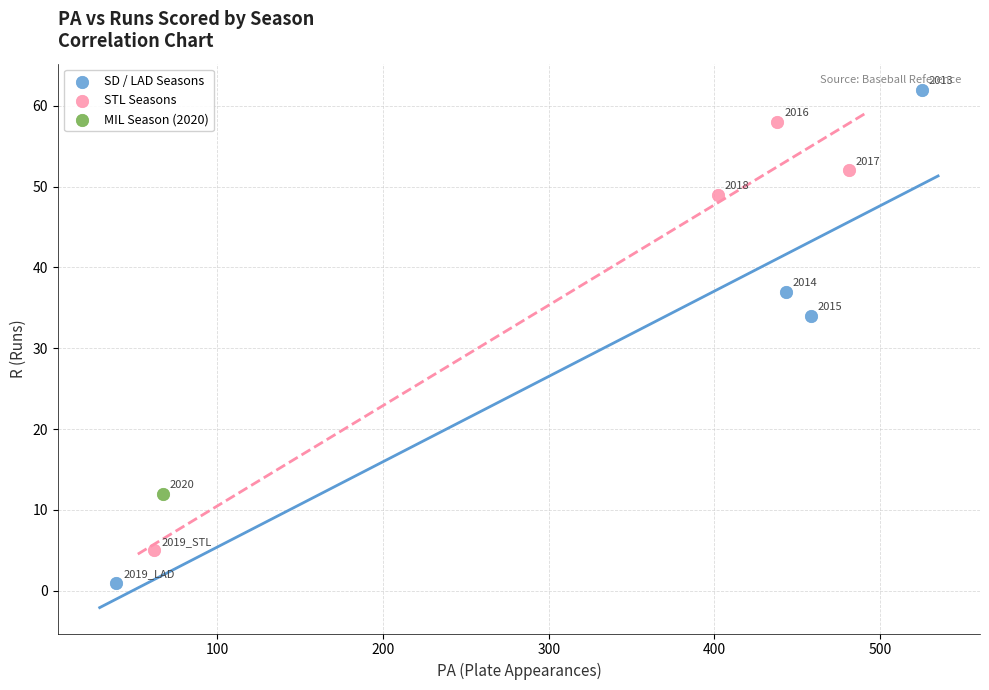

What are all the series names shown in the legend?

SD / LAD Seasons, STL Seasons, MIL Season (2020)